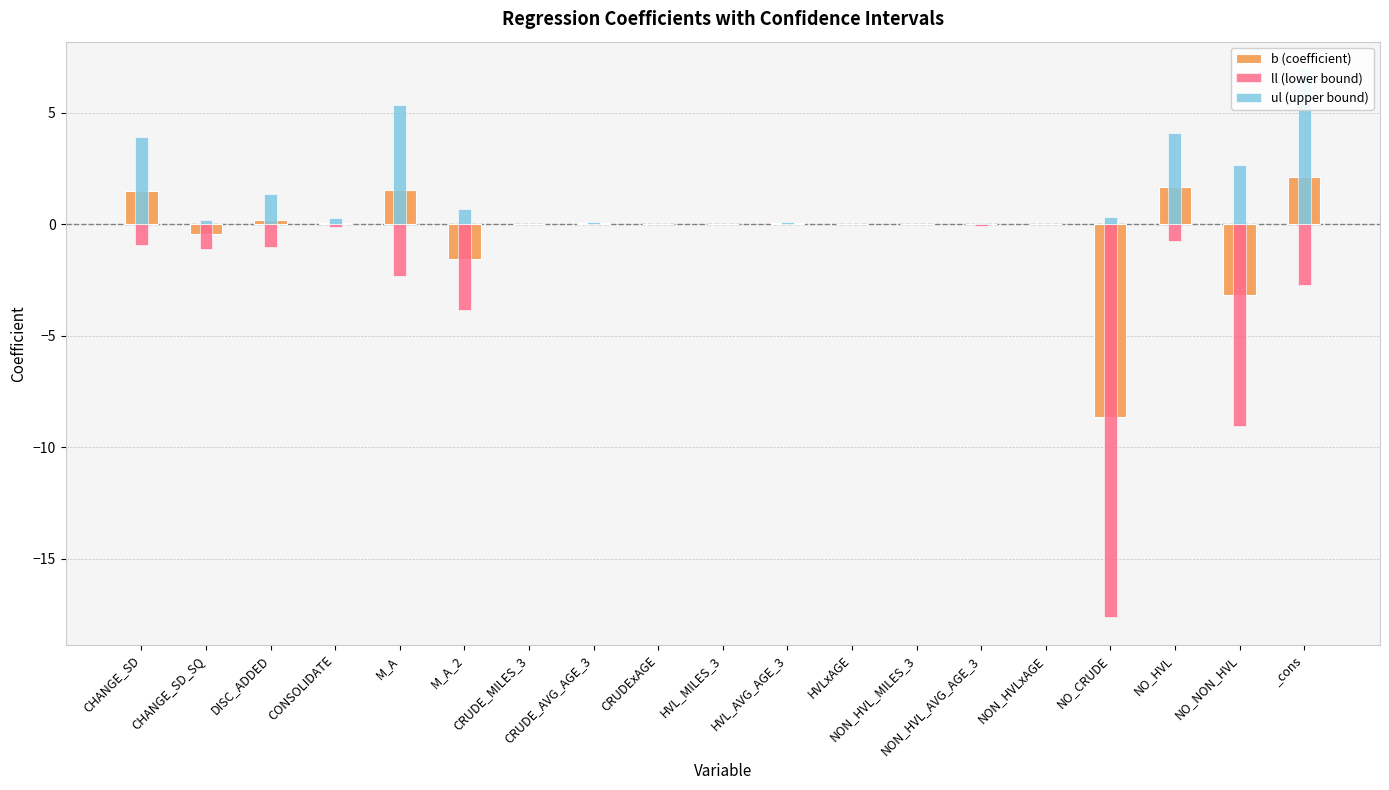

At which label does b (coefficient) reach its minimum?

NO_CRUDE